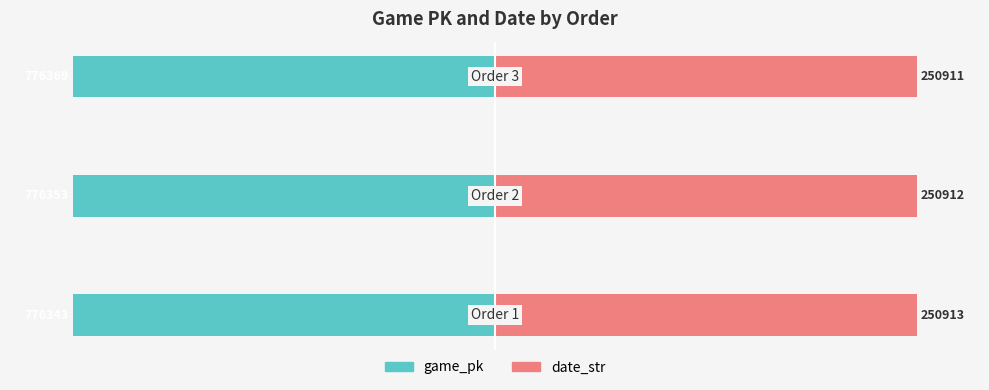

What are all the series names shown in the legend?

game_pk, date_str